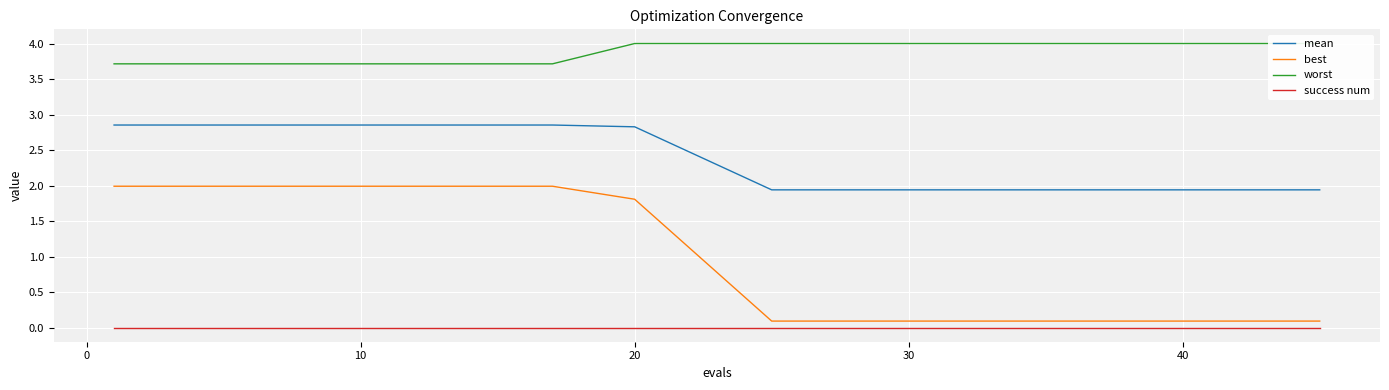

Rank the series by their maximum value, from lowest to highest.

success num, best, mean, worst